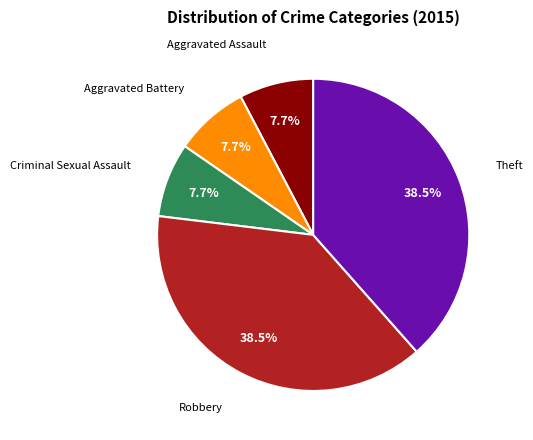

Is there a majority slice in this chart?

No